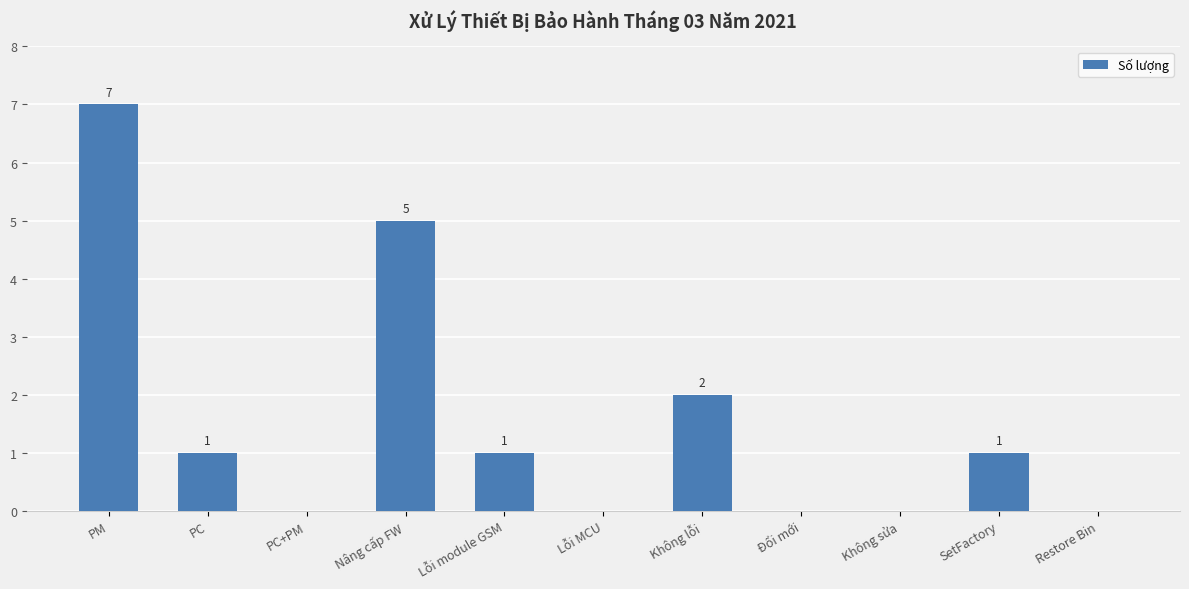

What is the approximate value at Nâng cấp FW?

5